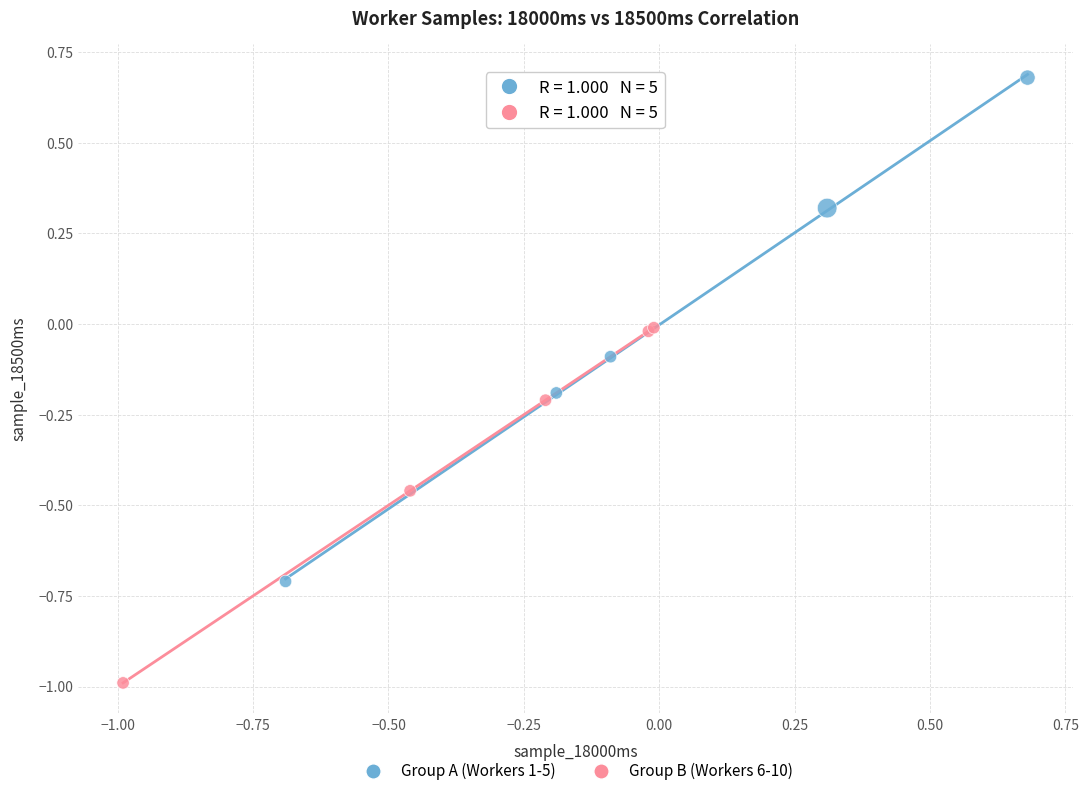

What are all the series names shown in the legend?

Group A (Workers 1-5), Group B (Workers 6-10)